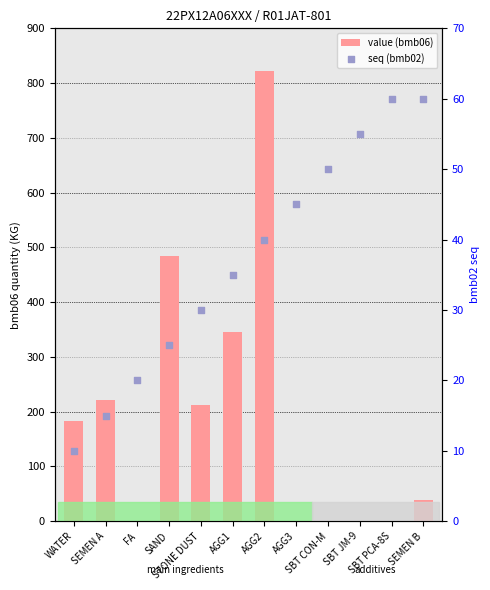

What is the total value across all series at SBT CON-M?

50.7